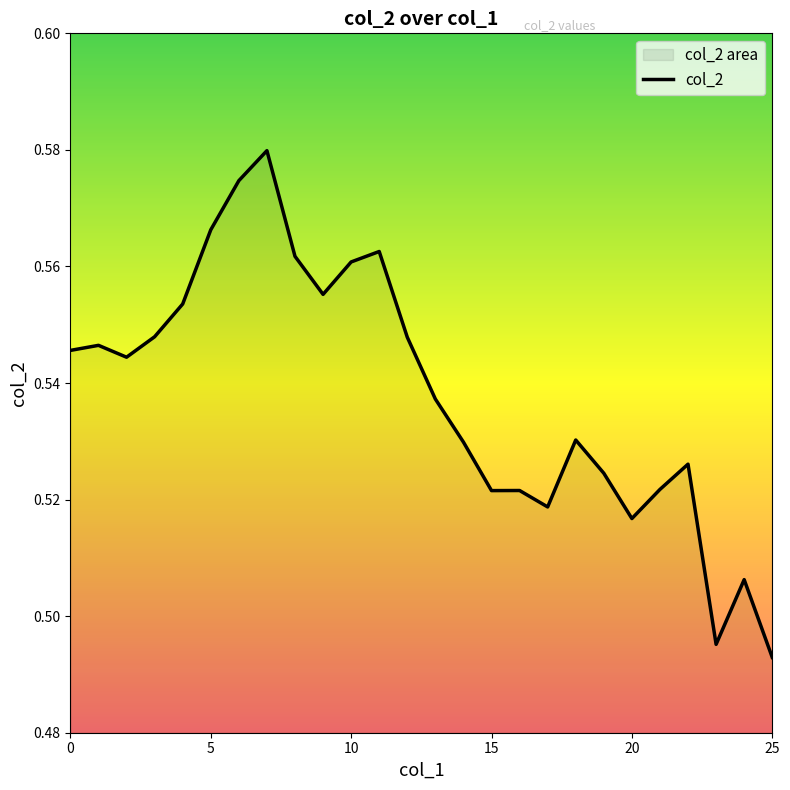

Is it true that the value at 20 is 0.2?

False